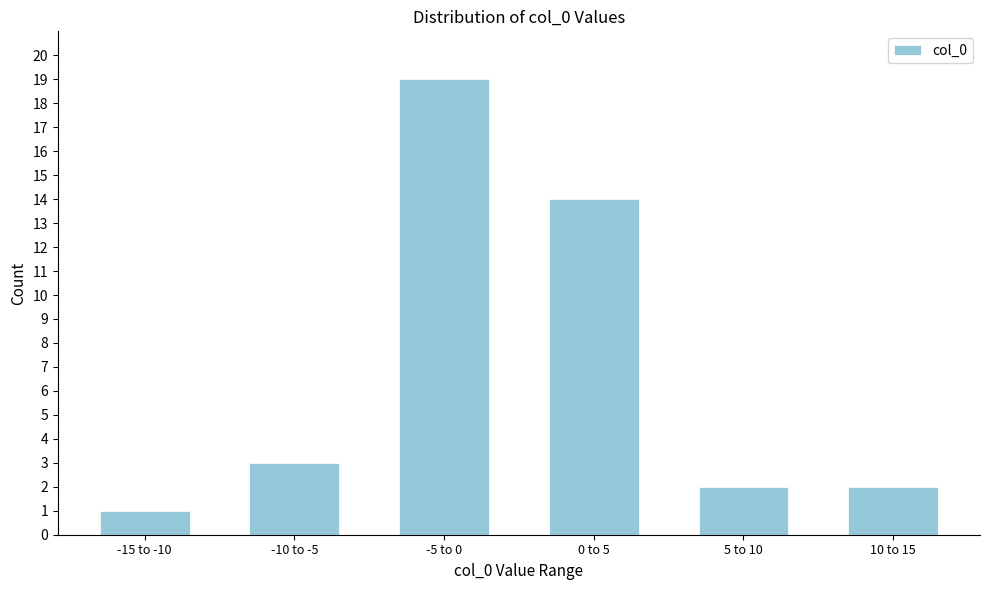

Reading right to left, transcribe all the data shown in this chart.

2	2	14	19	3	1